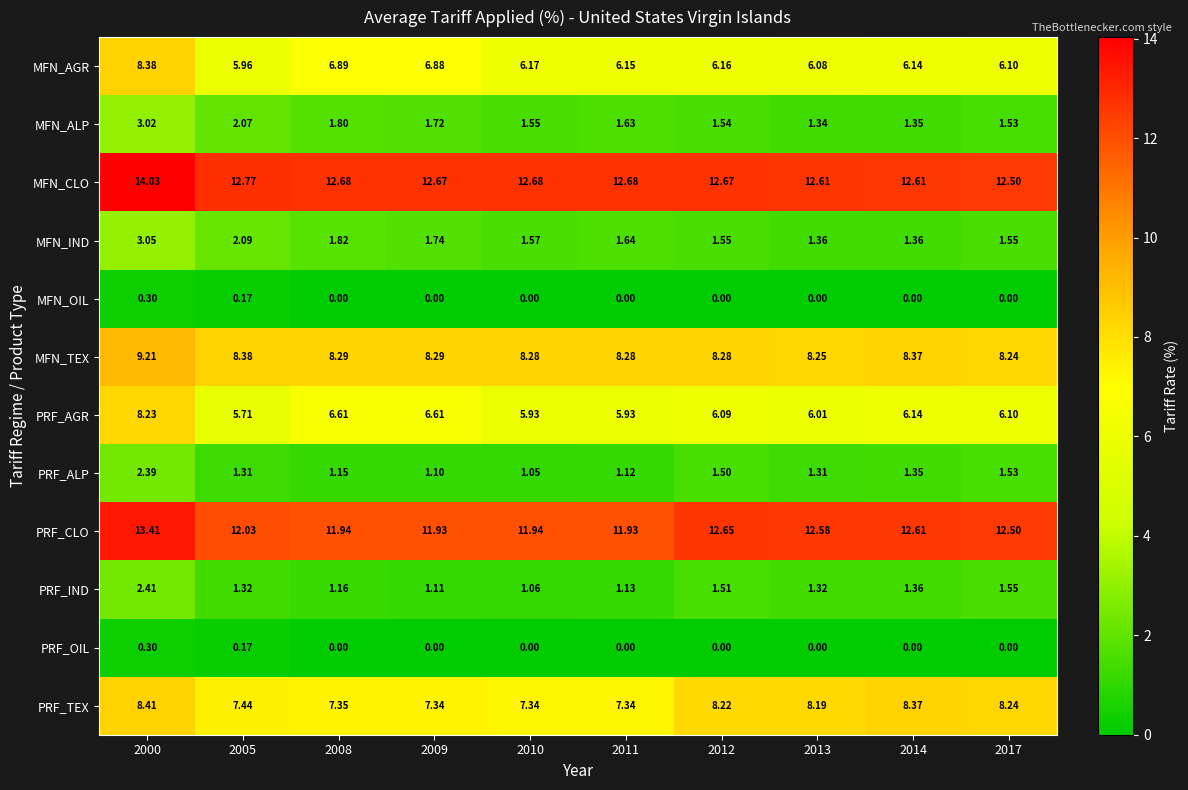

Which series has the largest total across all categories?

MFN_CLO